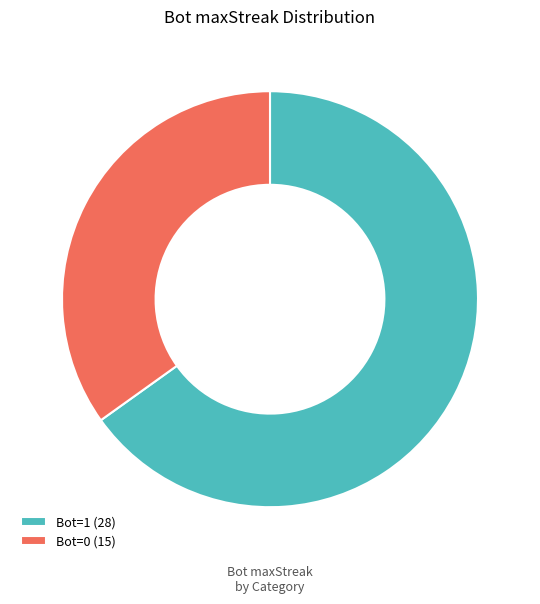

Which category has the biggest portion of the pie?

Bot=1 (28)